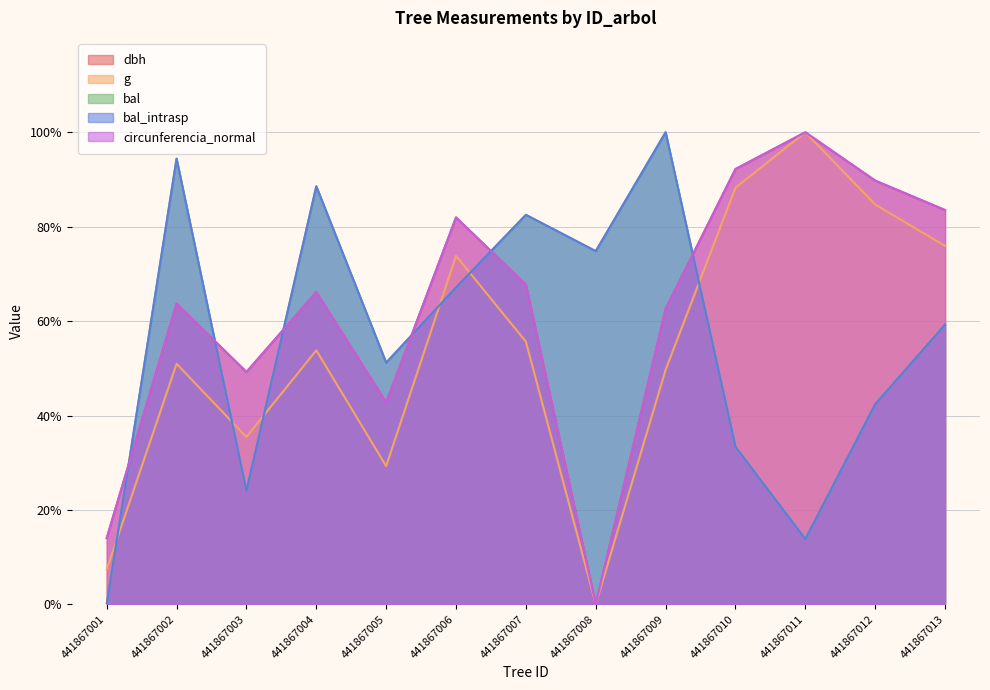

Does the chart display data point markers on the line(s)?

No